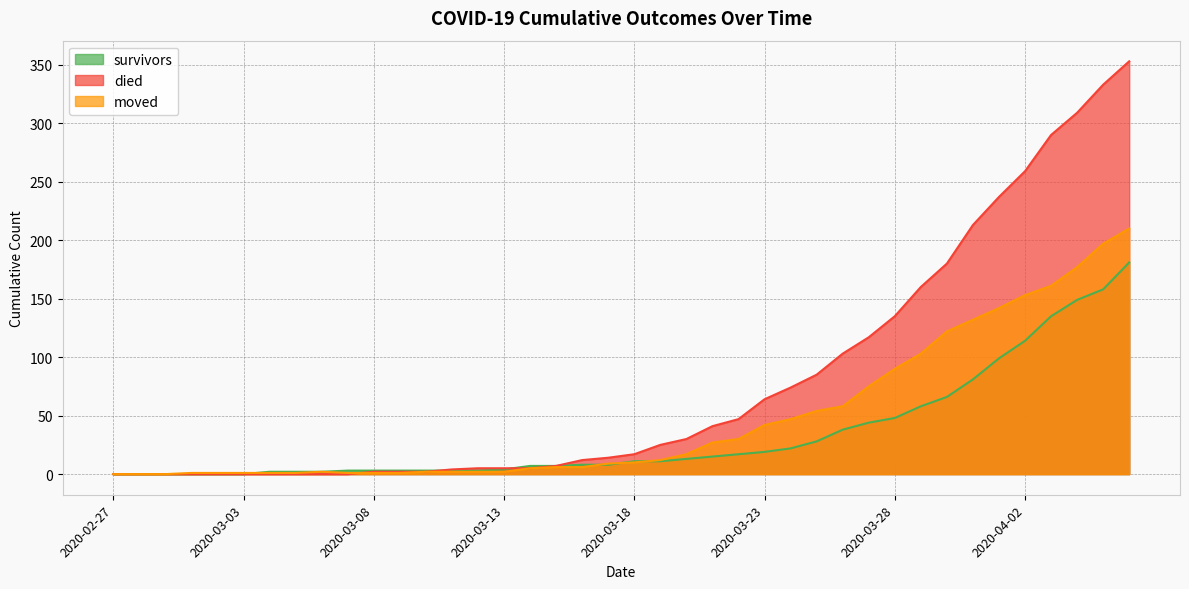

How many series are shown in this chart?

3